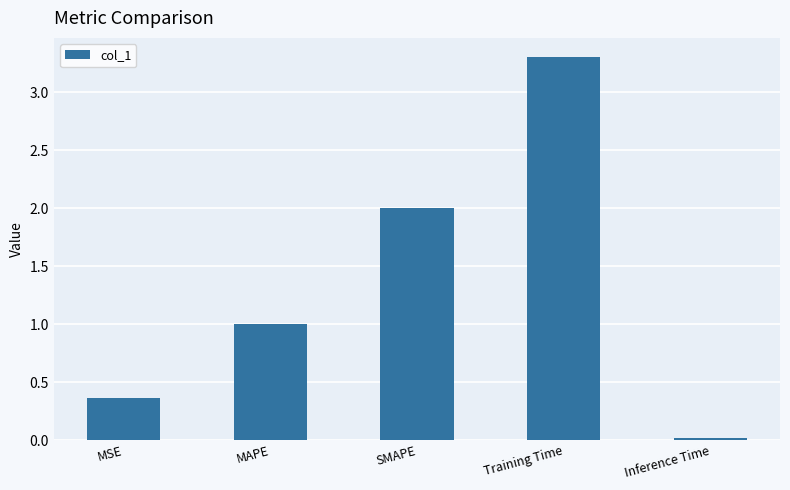

What is the difference between the maximum and minimum values?

3.3